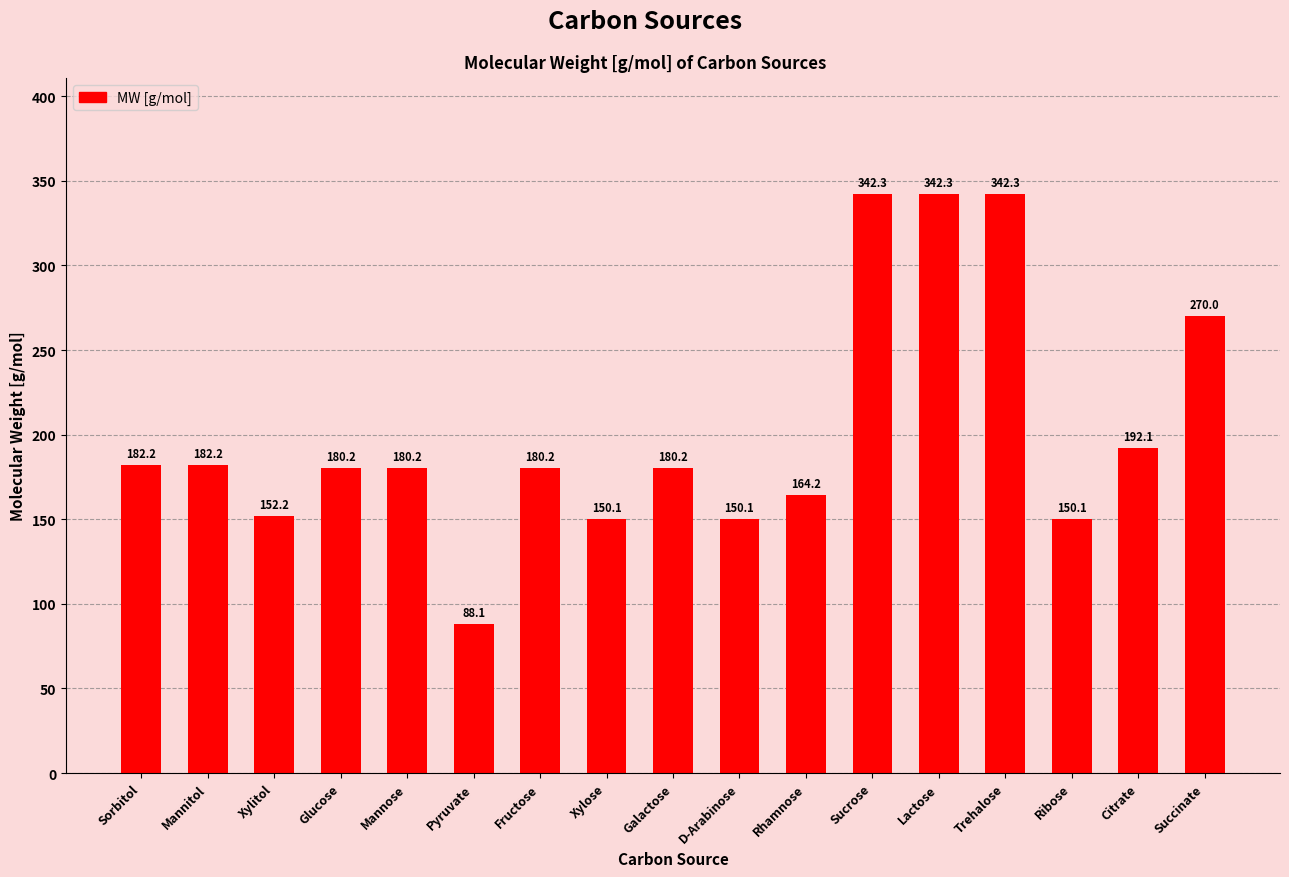

What is the difference between the values at Galactose and Rhamnose?

16.0